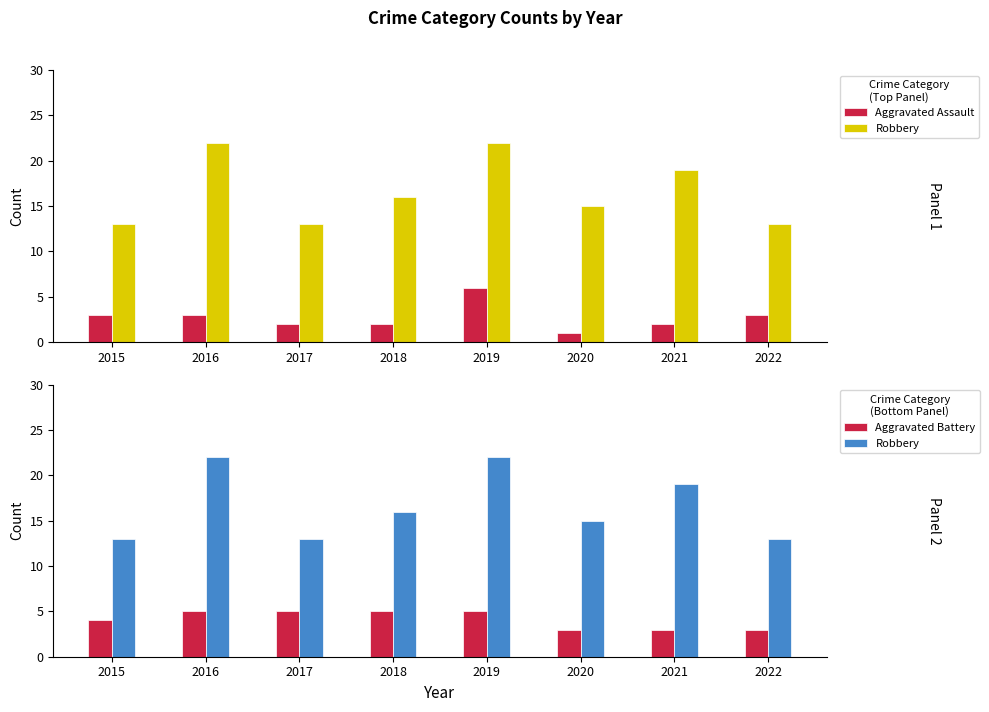

At which label does Robbery reach its peak?

2016